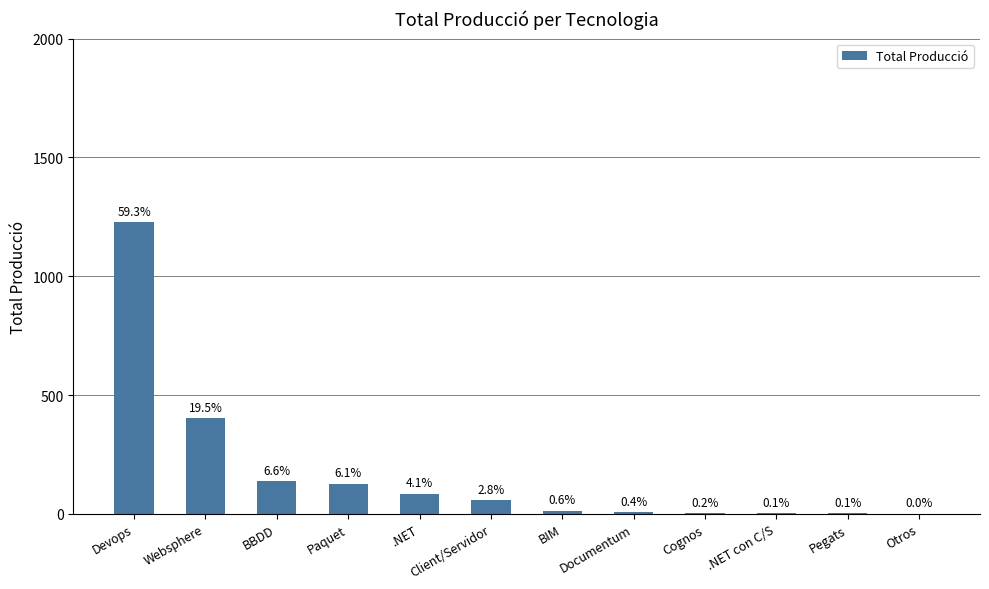

Reading right to left, list all the values displayed in this chart.

Otros=1	Pegats=3	.NET con C/S=3	Cognos=4	Documentum=8	BIM=13	Client/Servidor=58	.NET=85	Paquet=127	BBDD=137	Websphere=403	Devops=1227